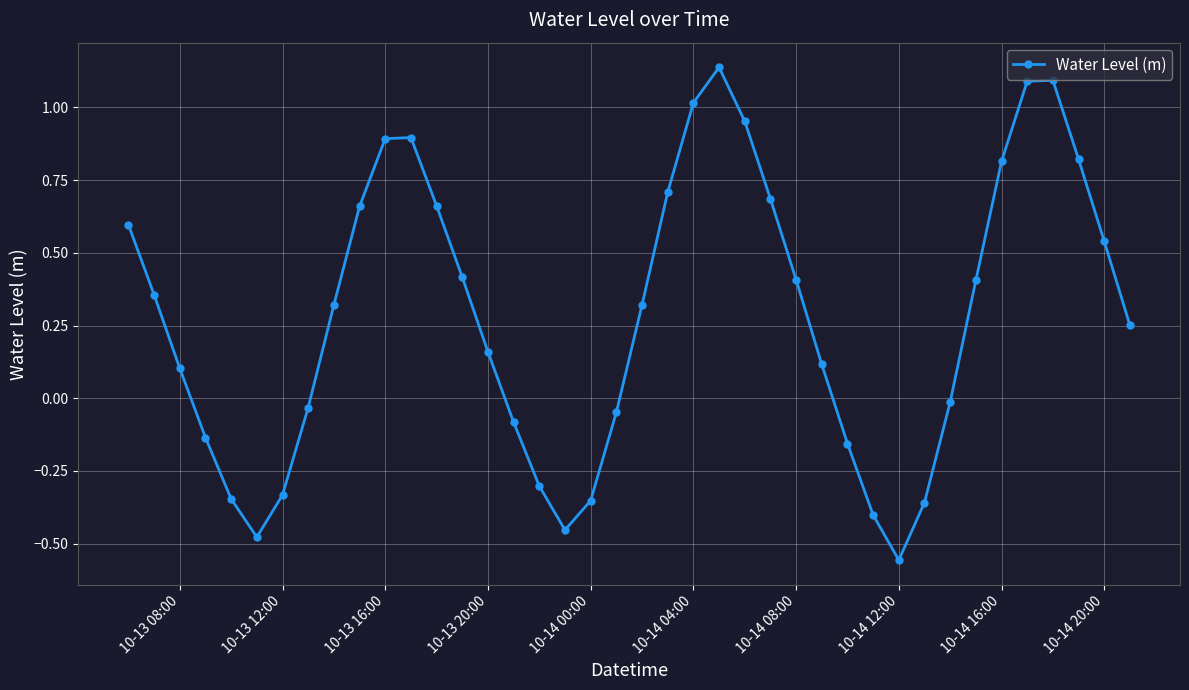

Count the number of categories in the chart.

40